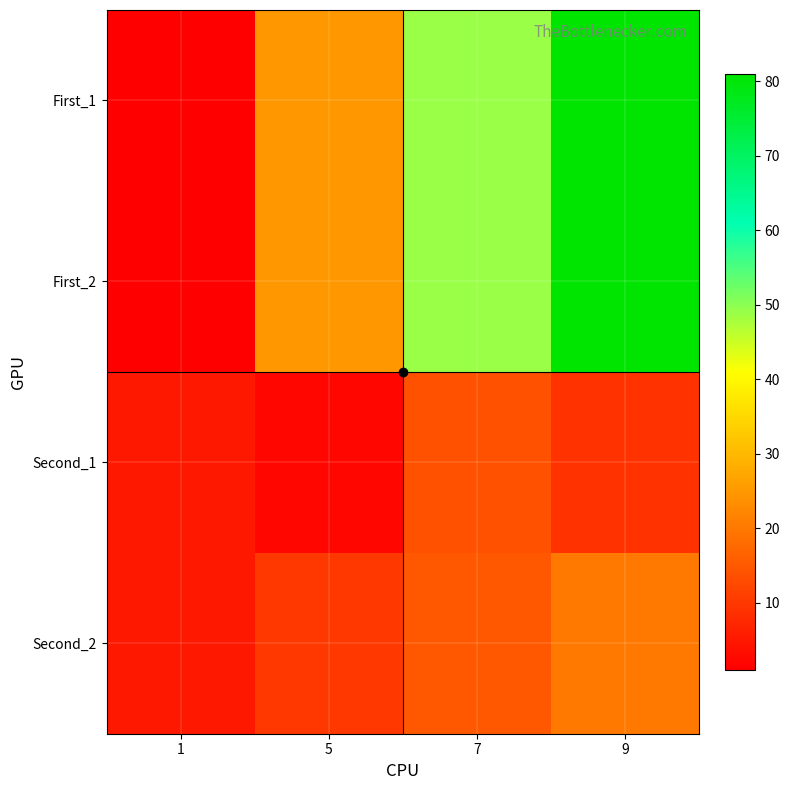

Reading left to right, extract all data points from this chart.

First_1: 1=1	5=25	7=49	9=81
First_2: 1=1	5=25	7=49	9=81
Second_1: 1=5	5=2	7=14	9=9
Second_2: 1=5	5=10	7=15	9=20